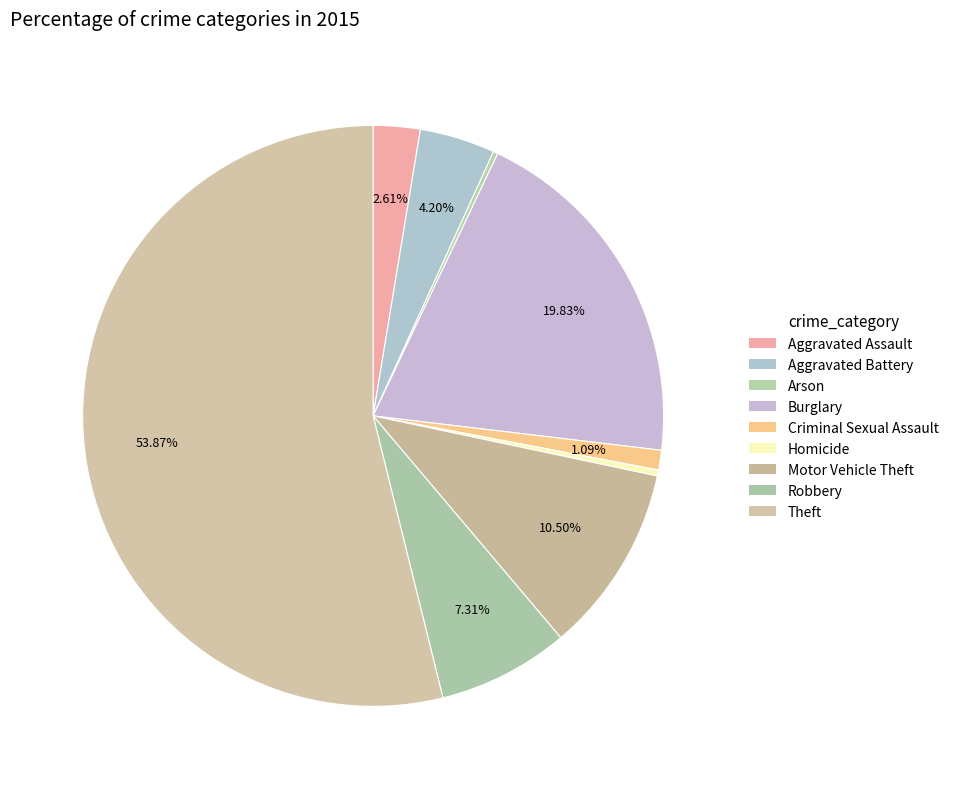

Do Aggravated Assault and Burglary together represent more than half of the pie?

No